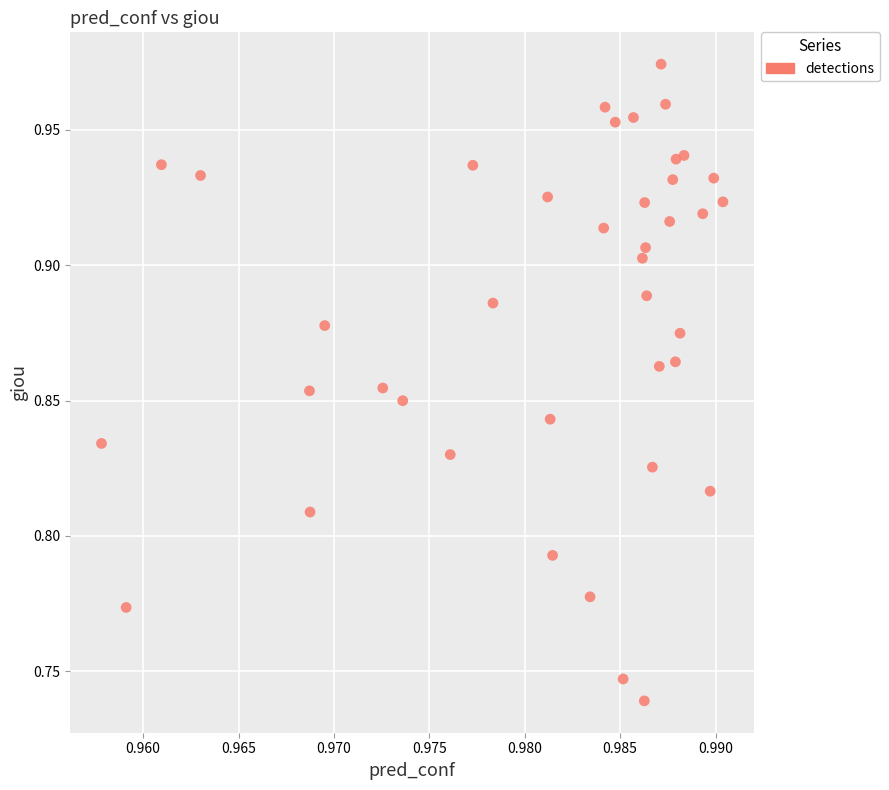

Count the number of points in this scatter plot.

40